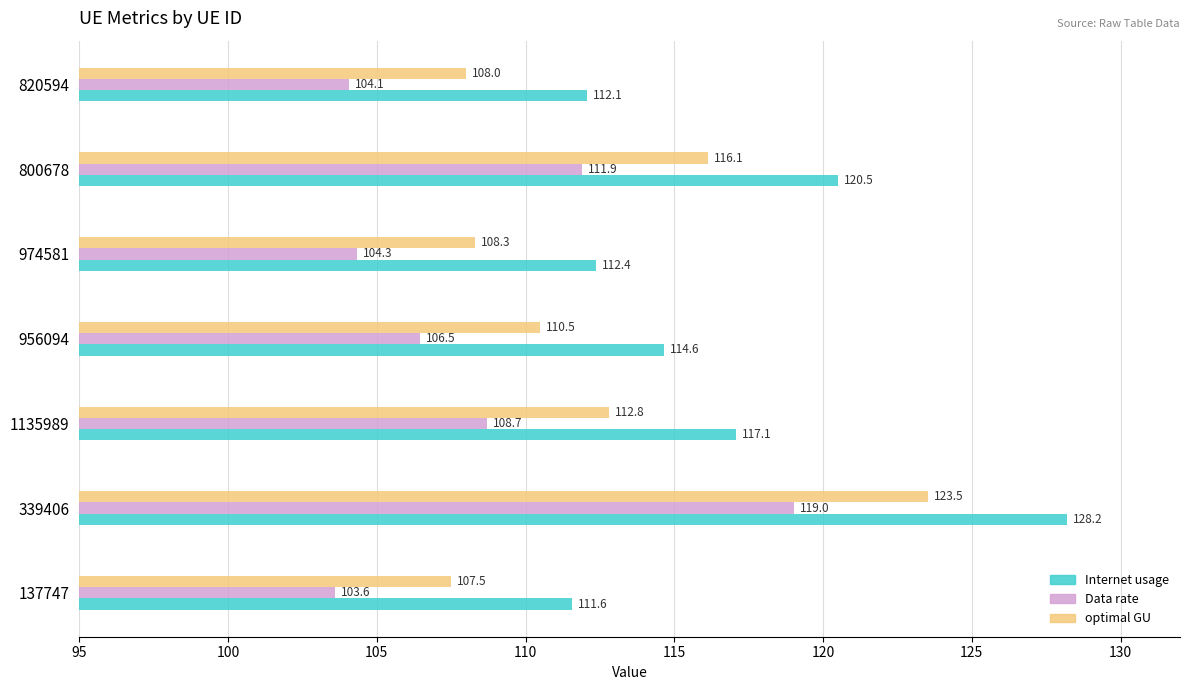

What is the difference between the maximum and minimum values in the optimal GU series?

16.0